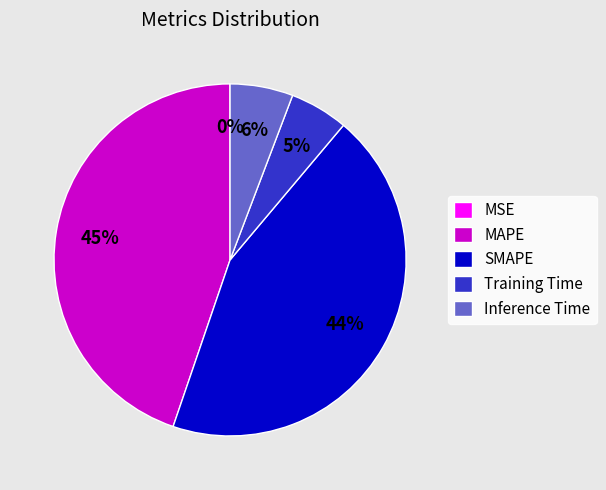

To the nearest percent, what is the combined percentage of SMAPE and Training Time?

49%